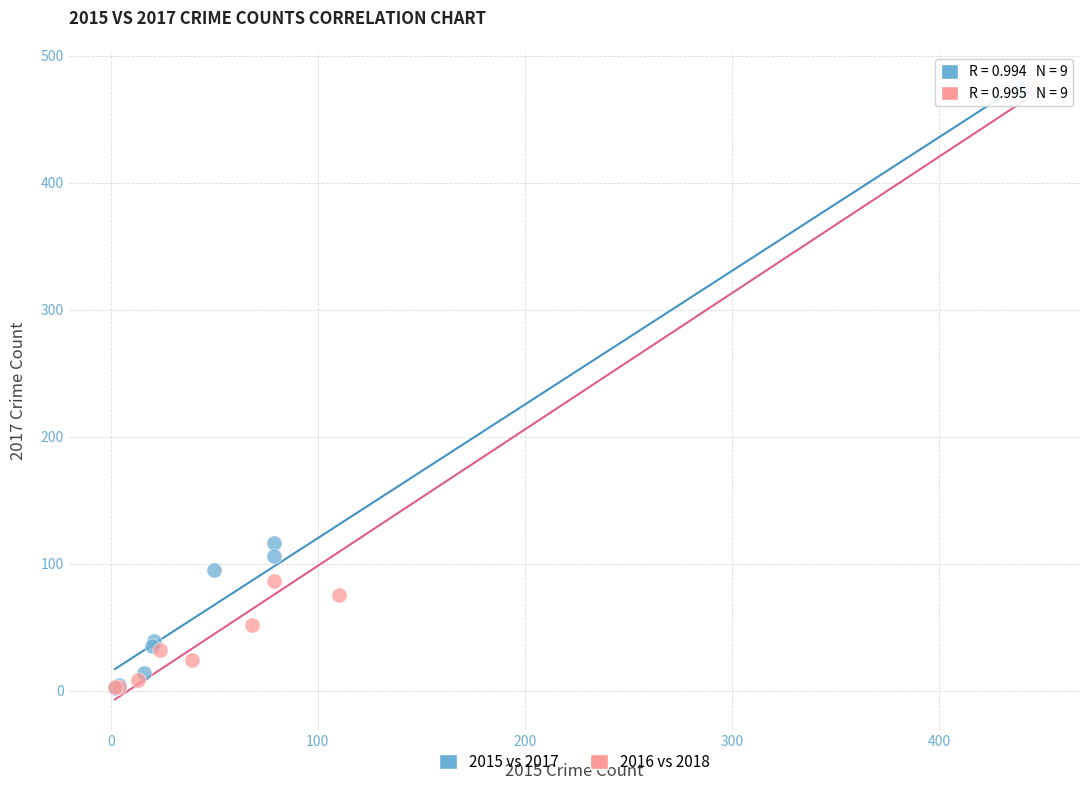

Which series has the widest spread of Y values?

2016 vs 2018